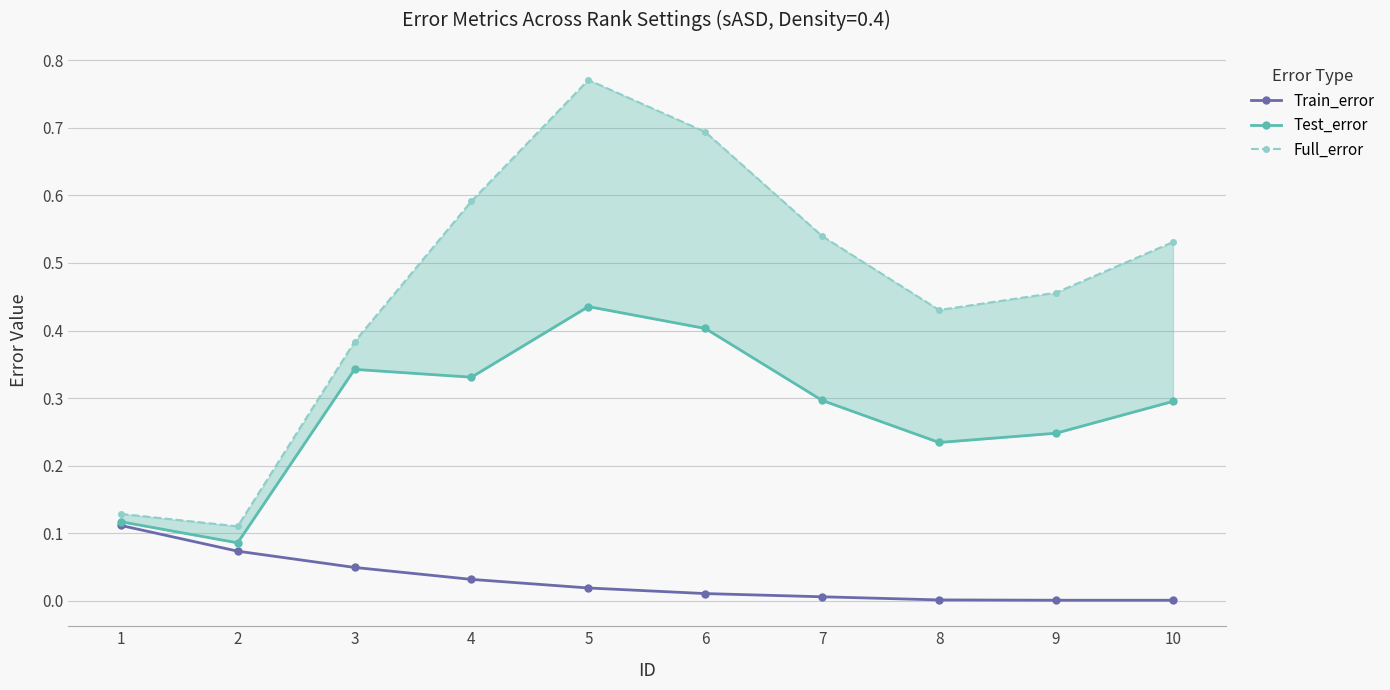

What is the value of the Full_error point at the 2nd from the left?

0.1